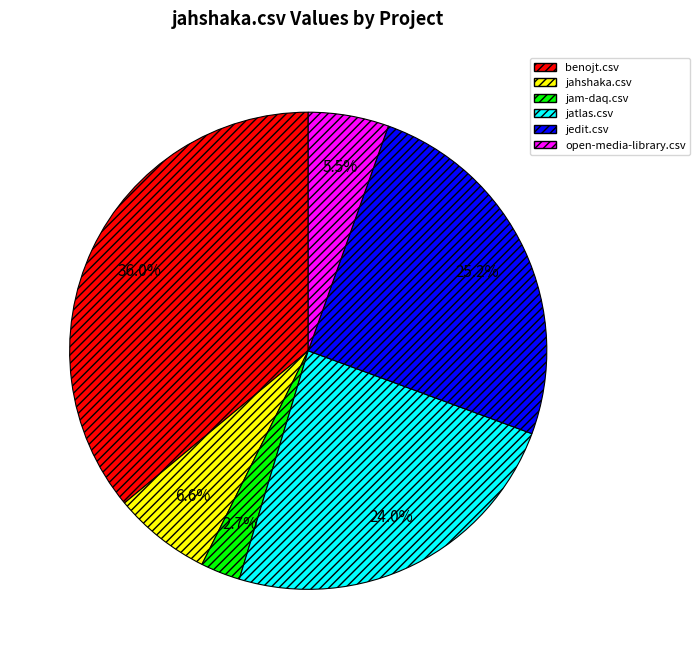

Which slice is the smallest?

jam-daq.csv